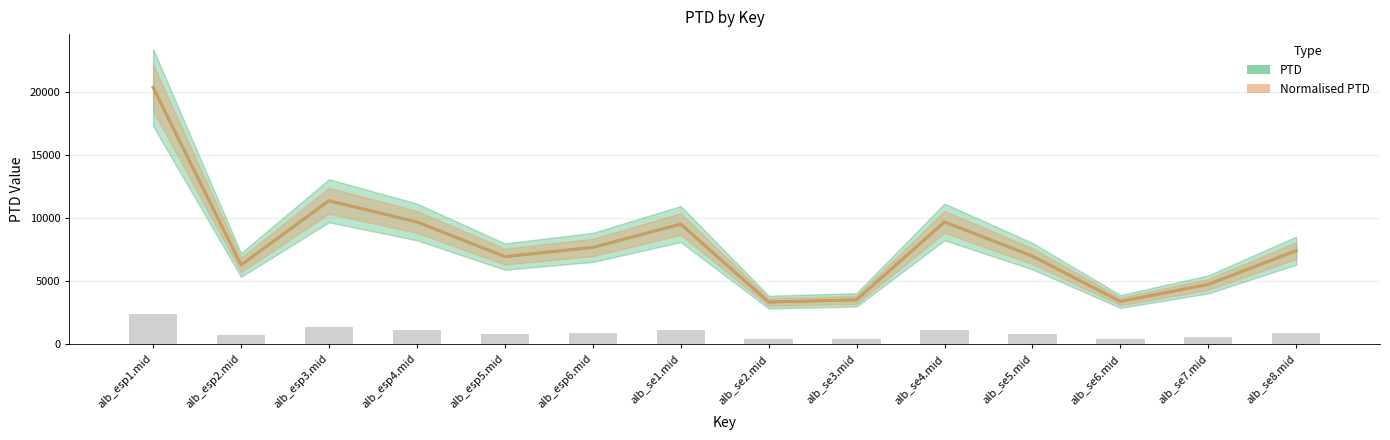

What is the difference between the PTD values at alb_esp1.mid and alb_se6.mid?

16923.1